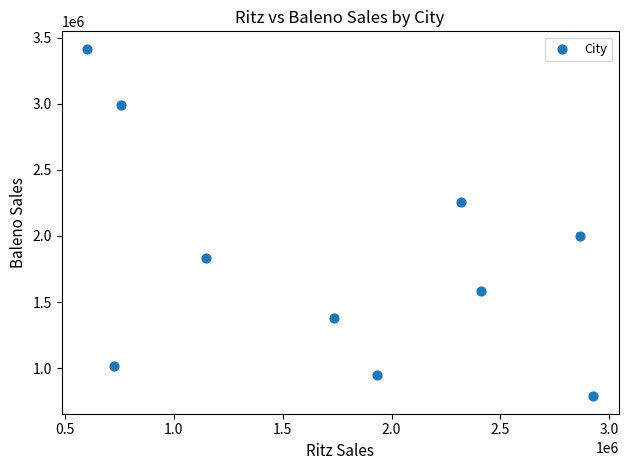

What is the average Y value?

1819974